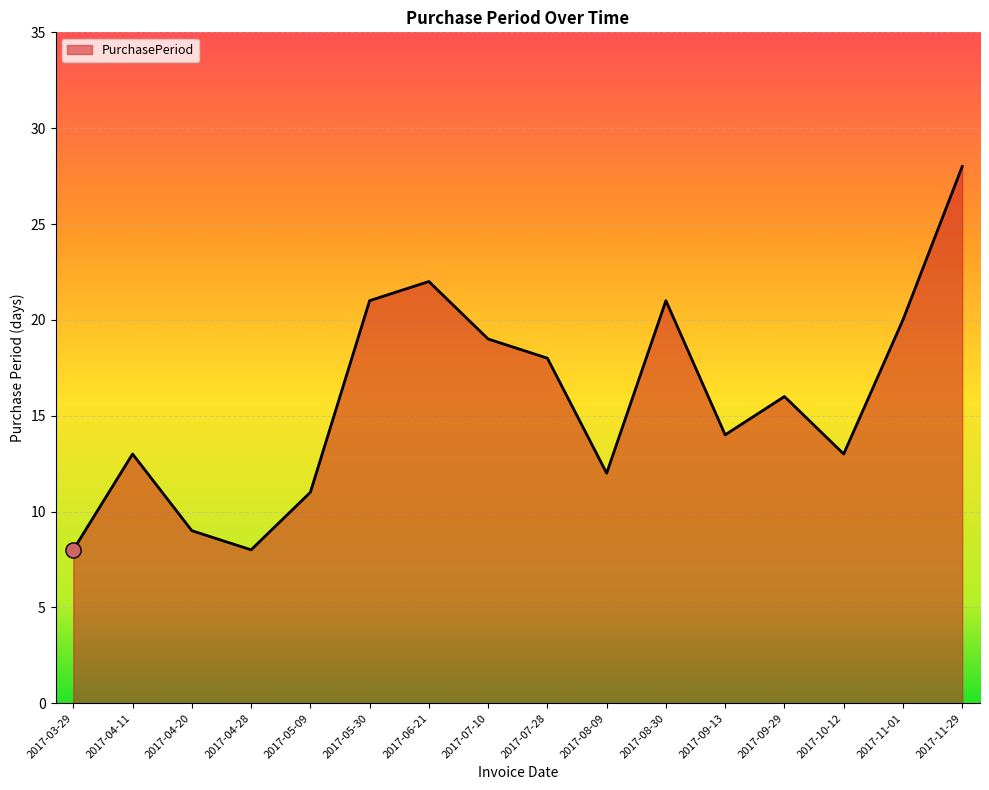

What is the change in value from 2017-05-09 to 2017-07-28?

+7